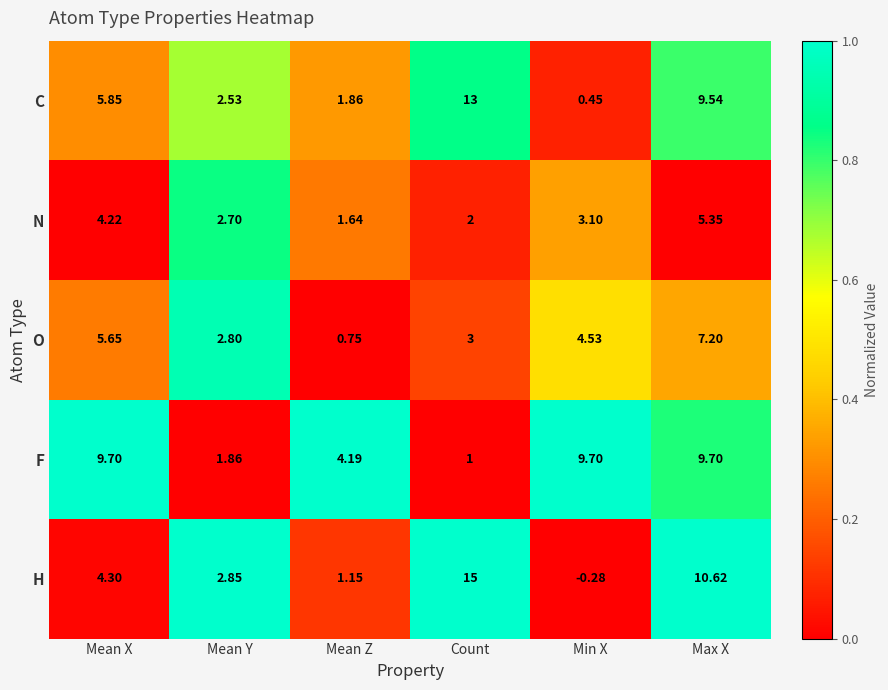

Is the value of N at Min X greater than the value of H at Count?

No